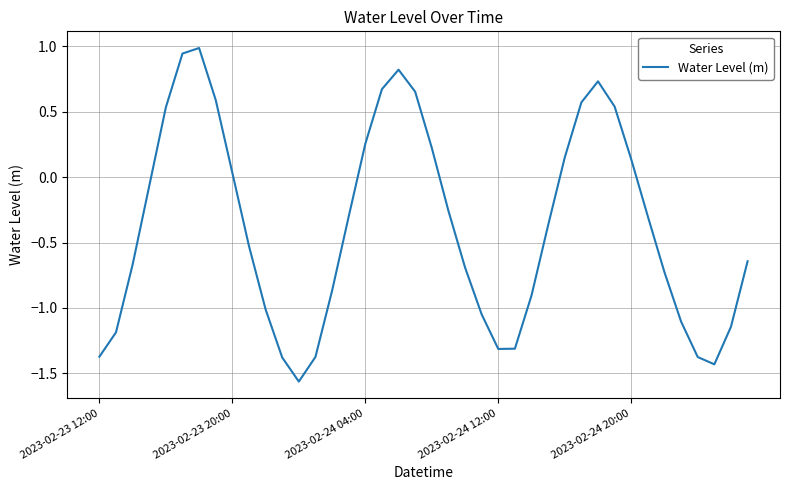

How many values are above zero?

15